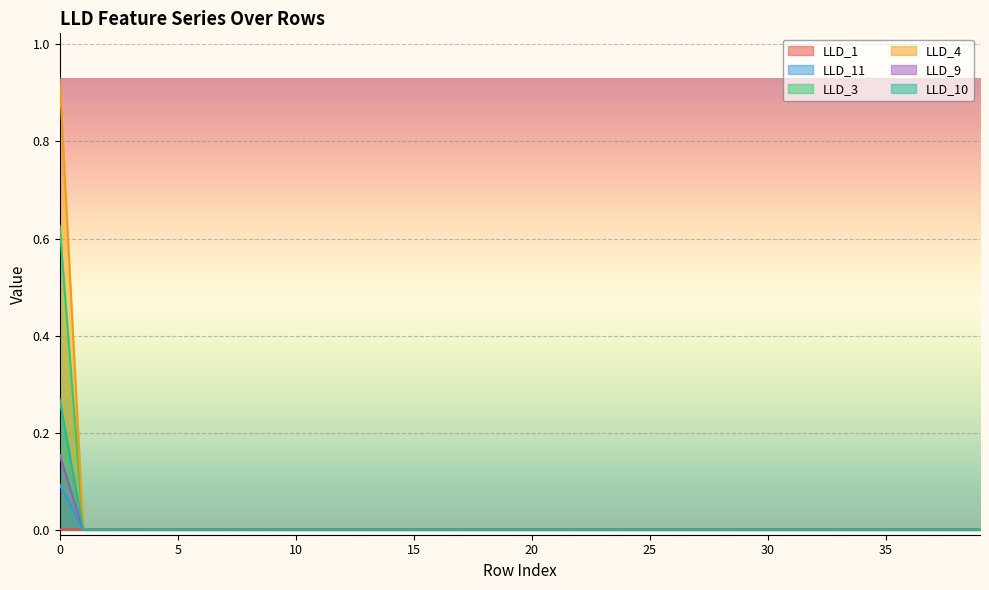

Between 12 and 18, which series saw the biggest shift?

LLD_1